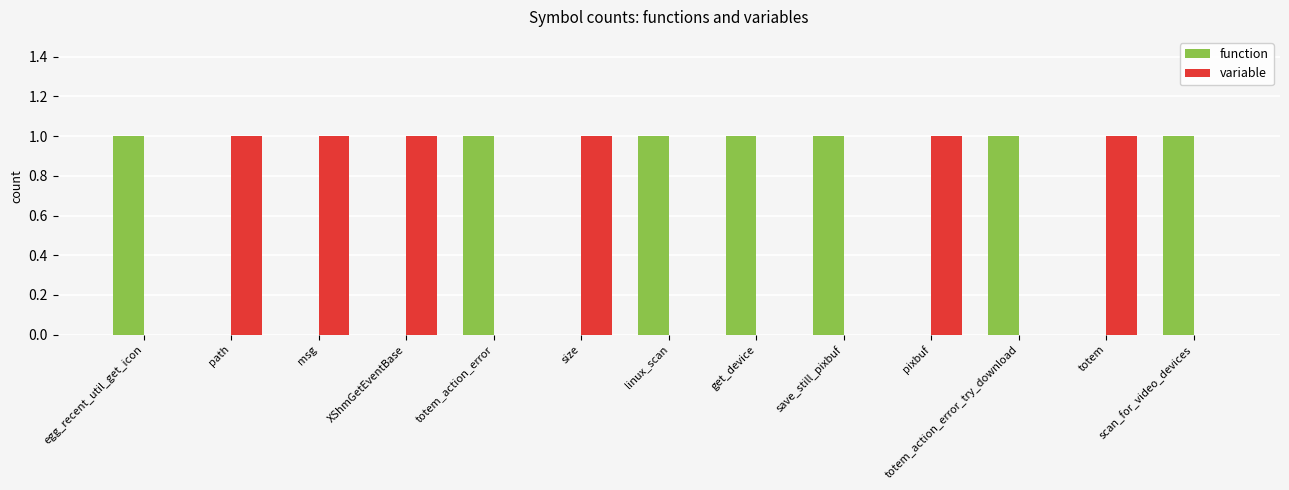

Is it true that function equals 1 at path?

False